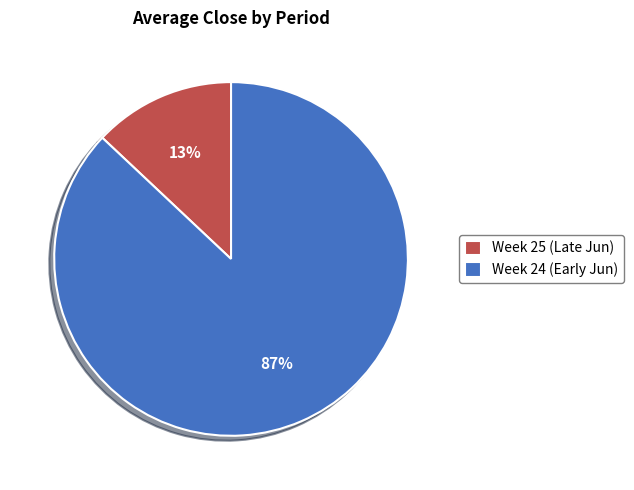

Count the number of slices in the pie.

2